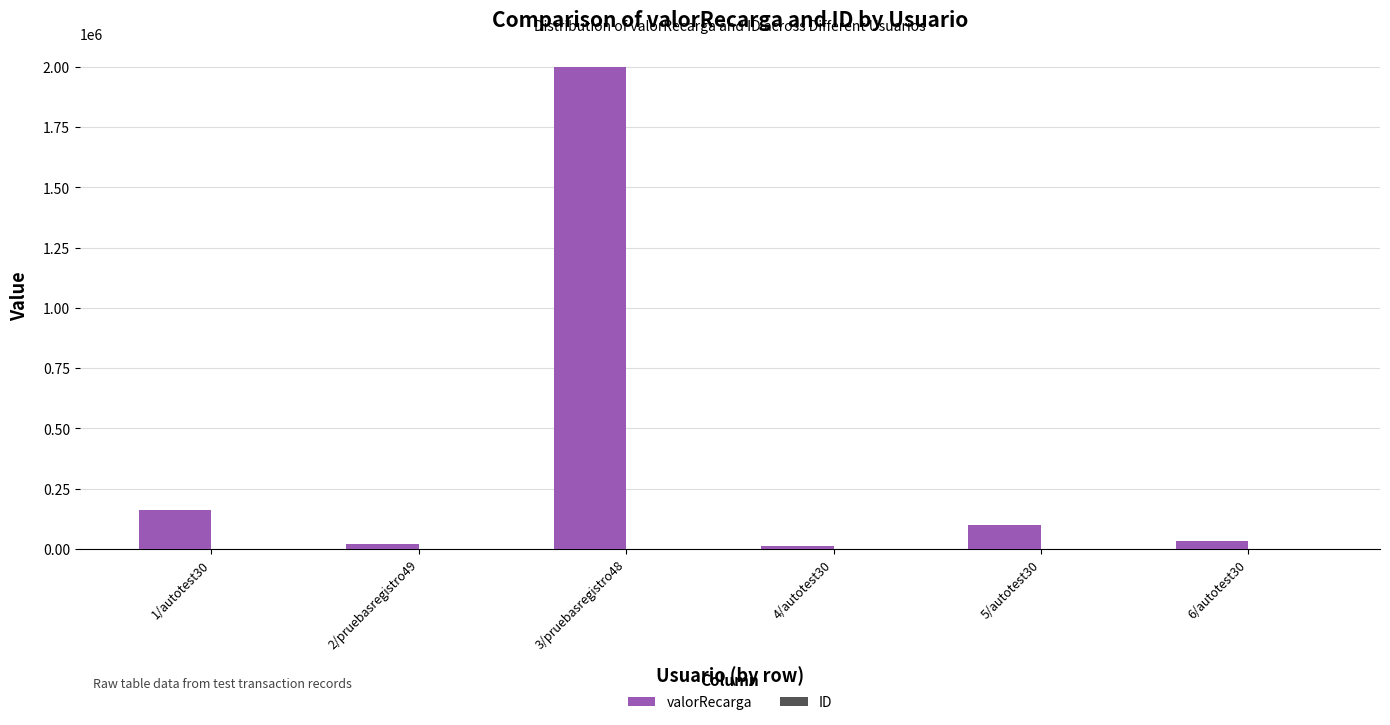

The value of valorRecarga at 3/pruebasregistro48 is 2000000. True or false?

True